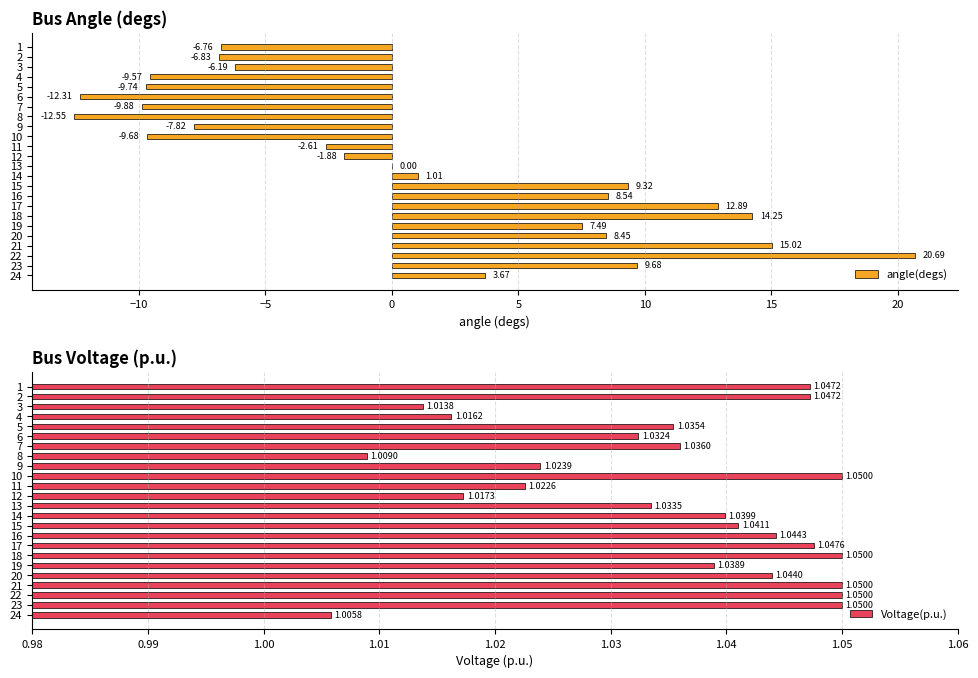

What are all the series names shown in the legend?

angle(degs), Voltage(p.u.)